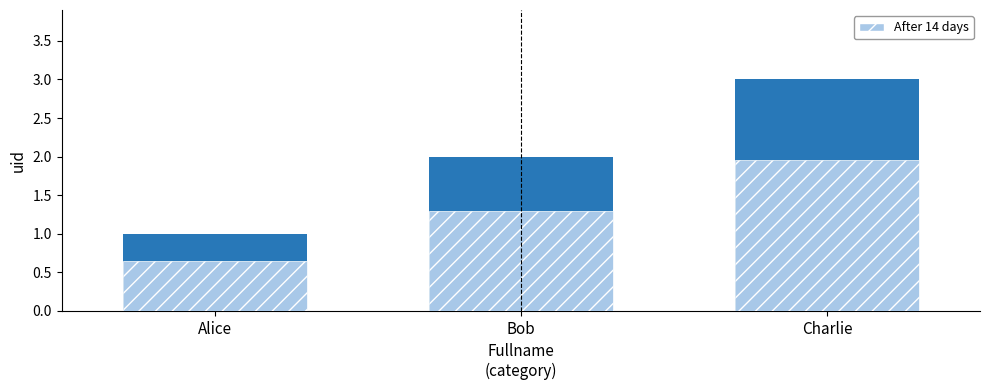

What is the label of the 3rd bar from the left?

Charlie